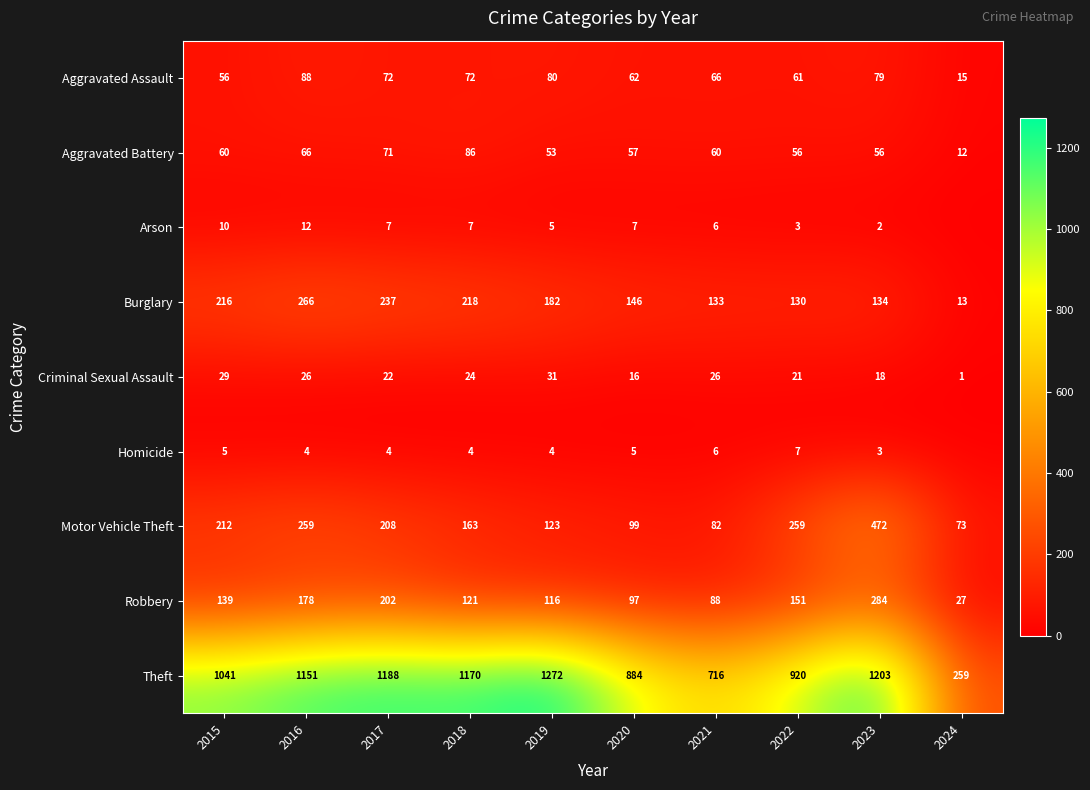

Is the value of Motor Vehicle Theft at 2017 greater than the value of Aggravated Assault at 2024?

Yes